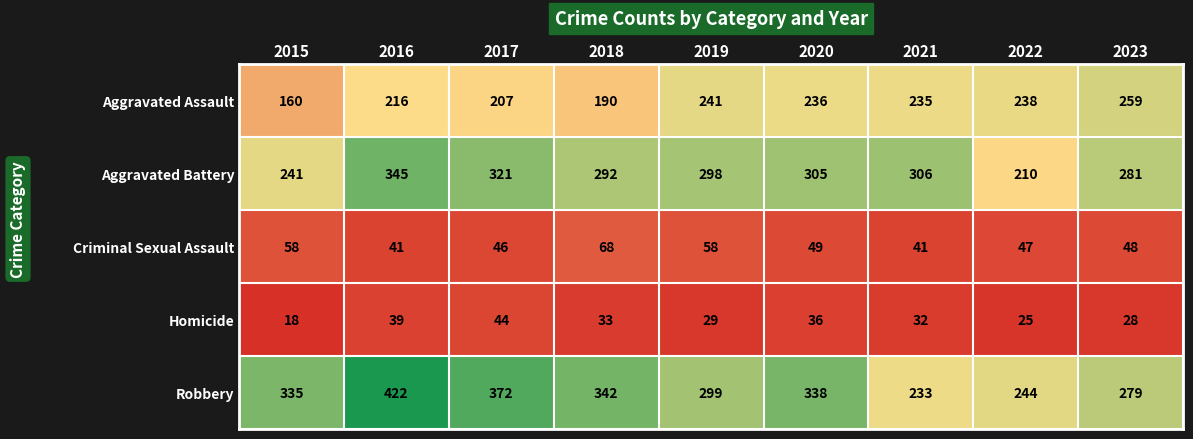

Where does the Aggravated Assault series first go above 235?

2019